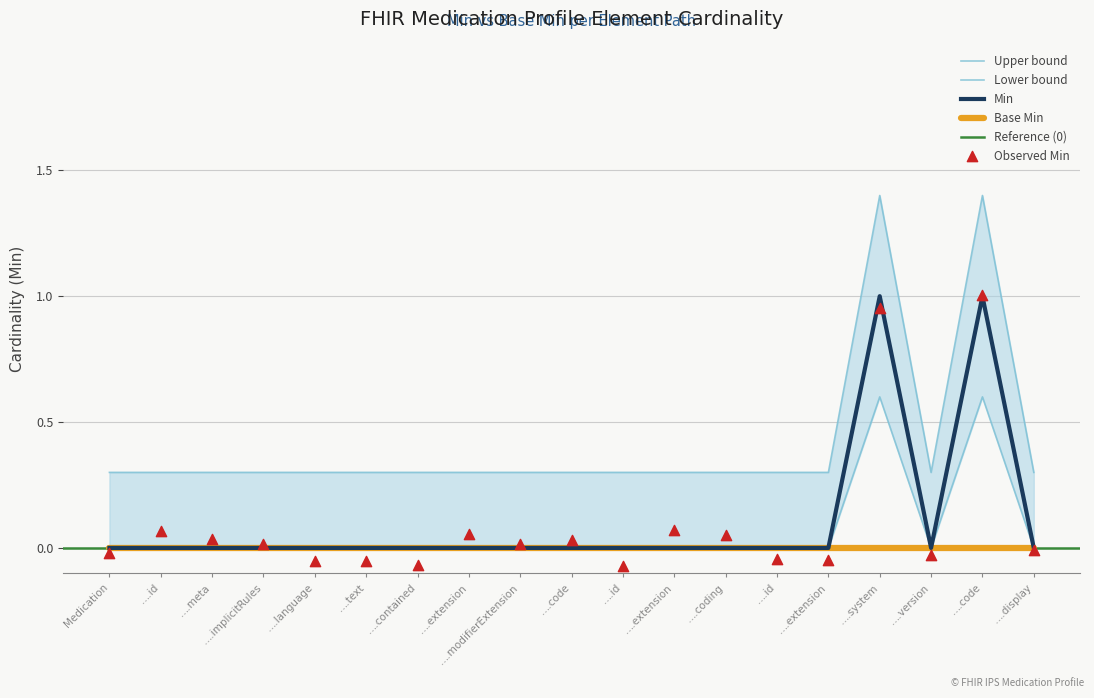

Between ….contained and ….id, which is larger?

….contained